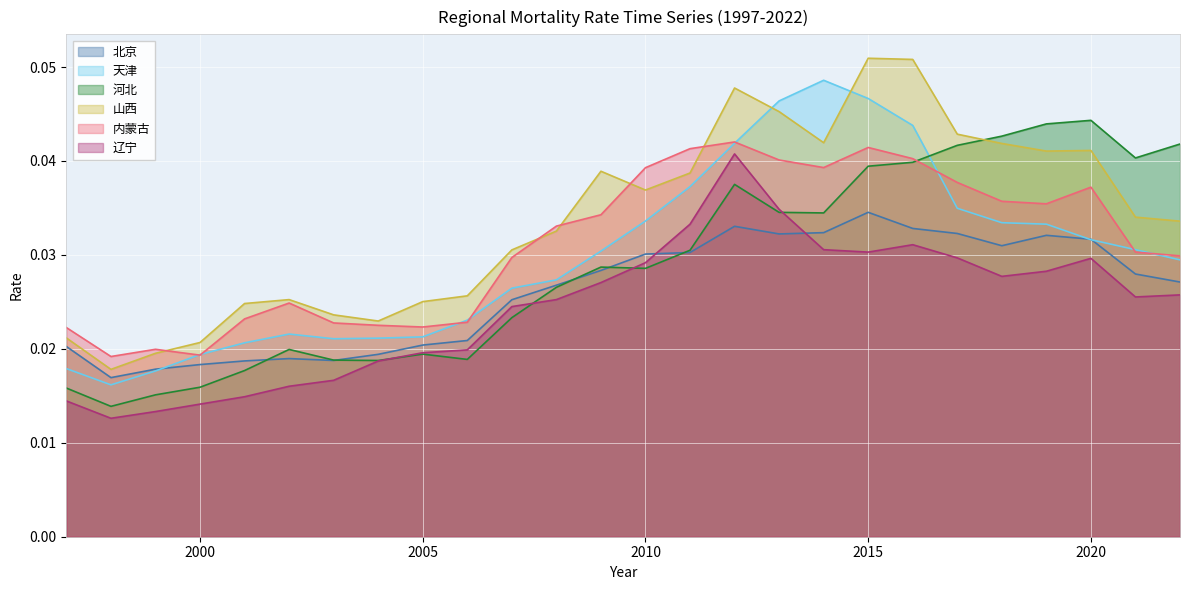

Which series has the widest spread of values?

山西